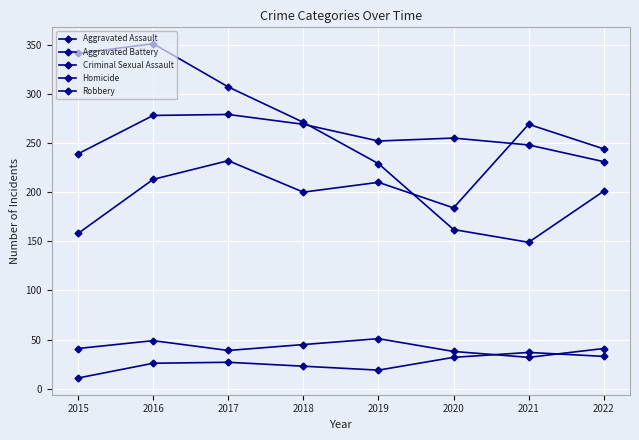

The value of Homicide at 2019 is 27. True or false?

False